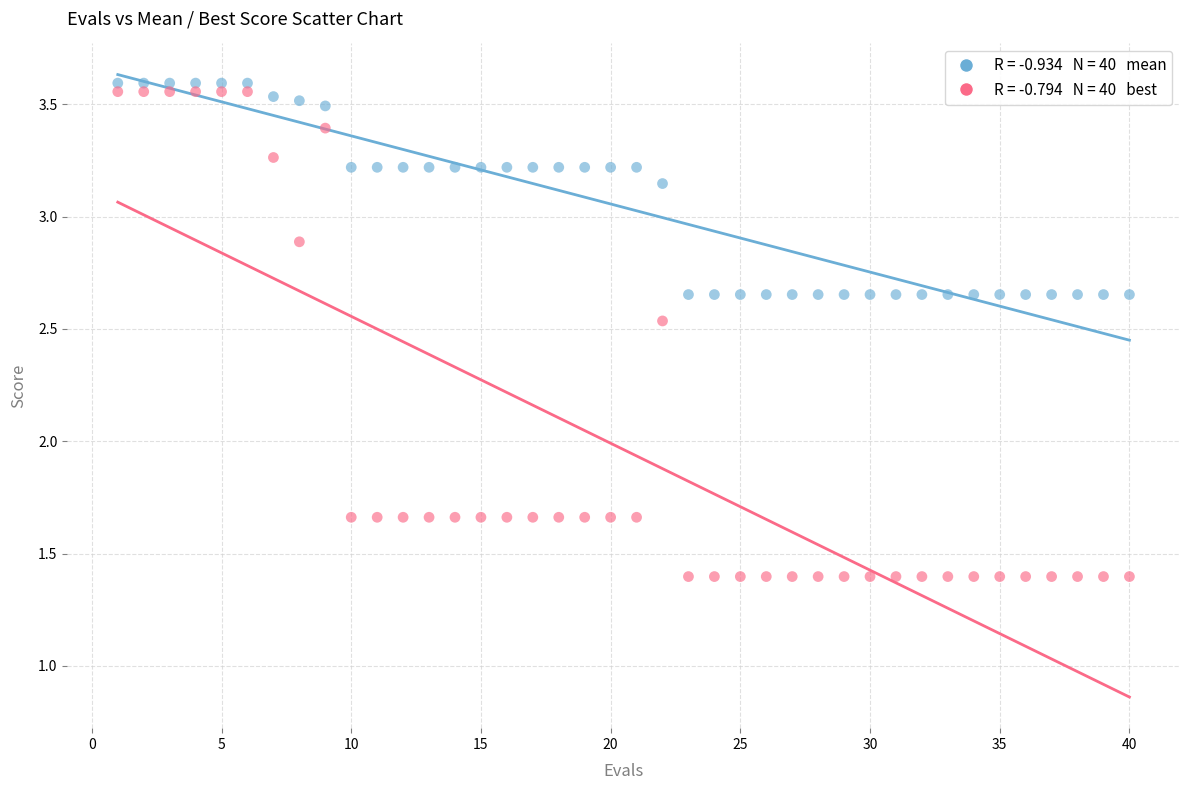

Across all data points, what is the range of Y values (max minus min)?

2.2